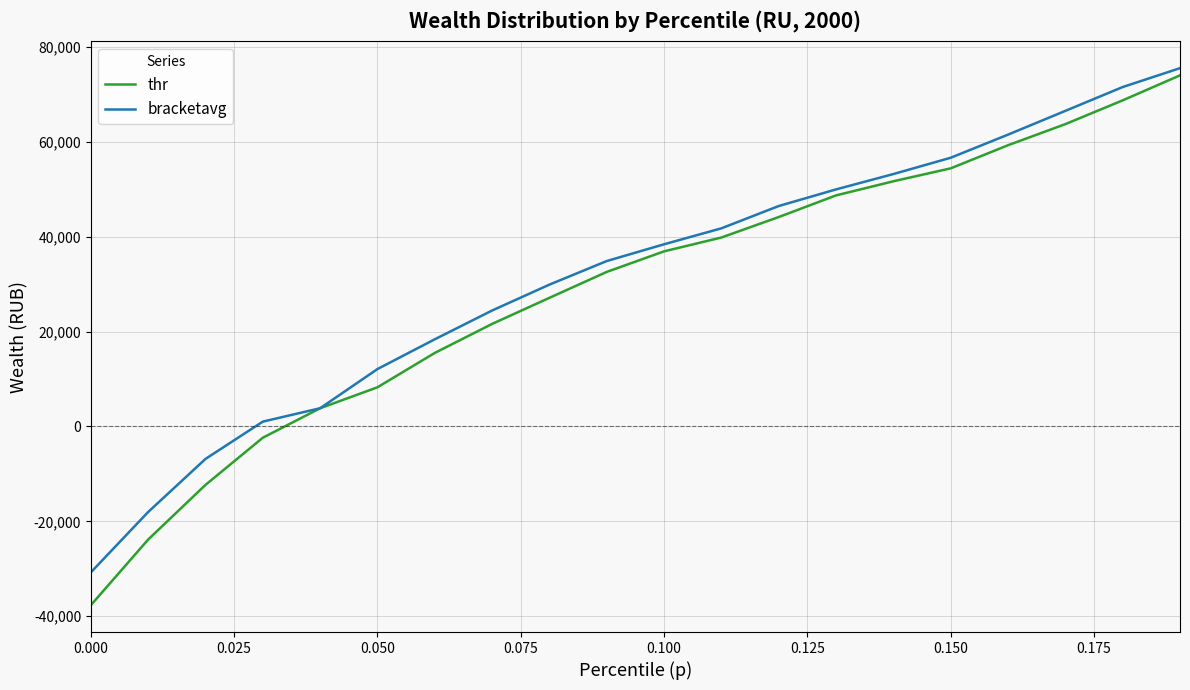

What is the highest value of the thr series?

74048.8